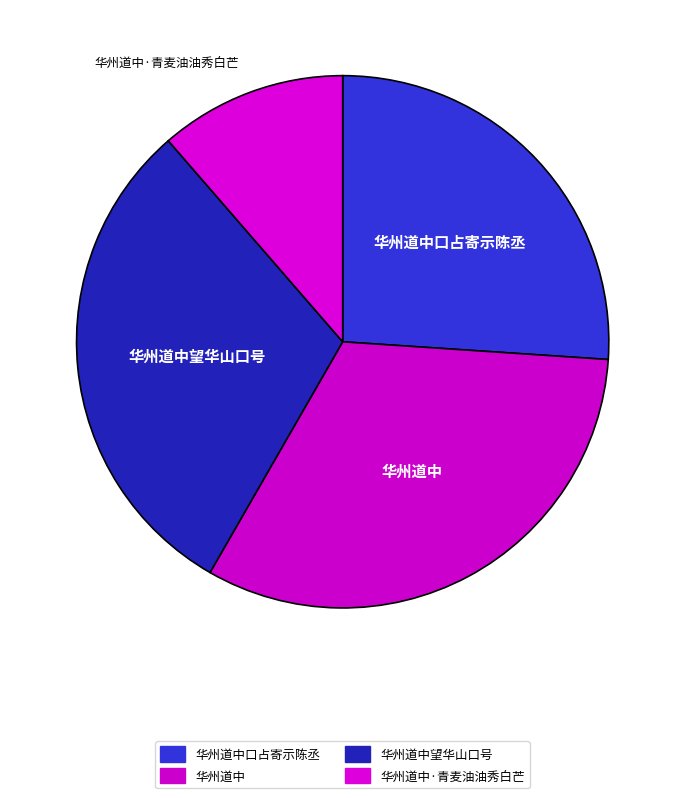

Is the sum of 华州道中·青麦油油秀白芒 and 华州道中望华山口号 greater than half?

No